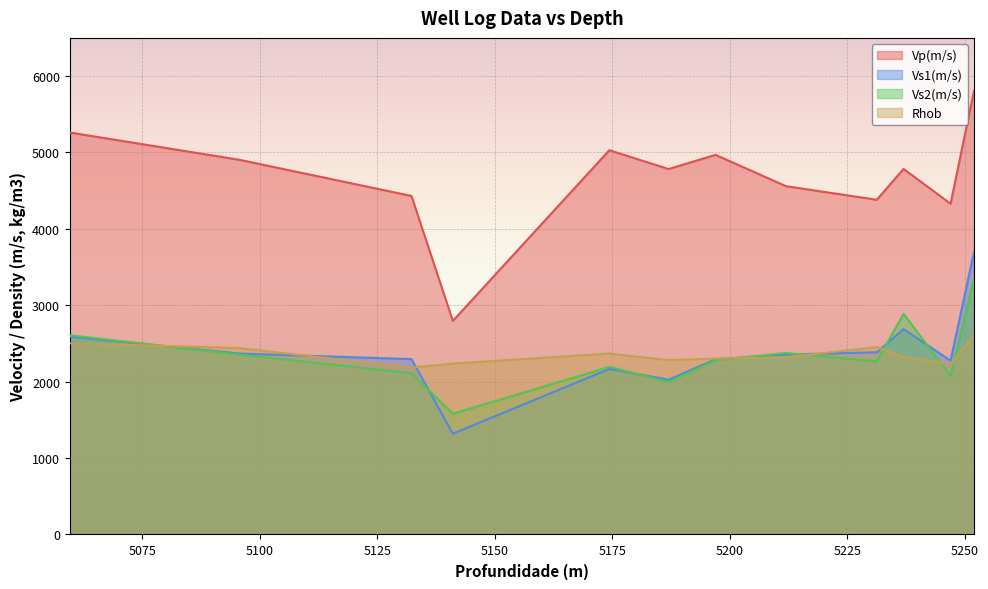

How many interior local valleys does the Vs1(m/s) series have?

3